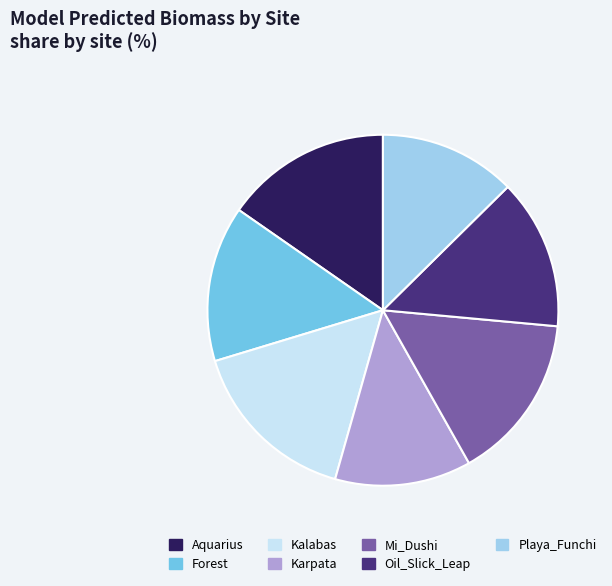

How many segments does this pie chart have?

7